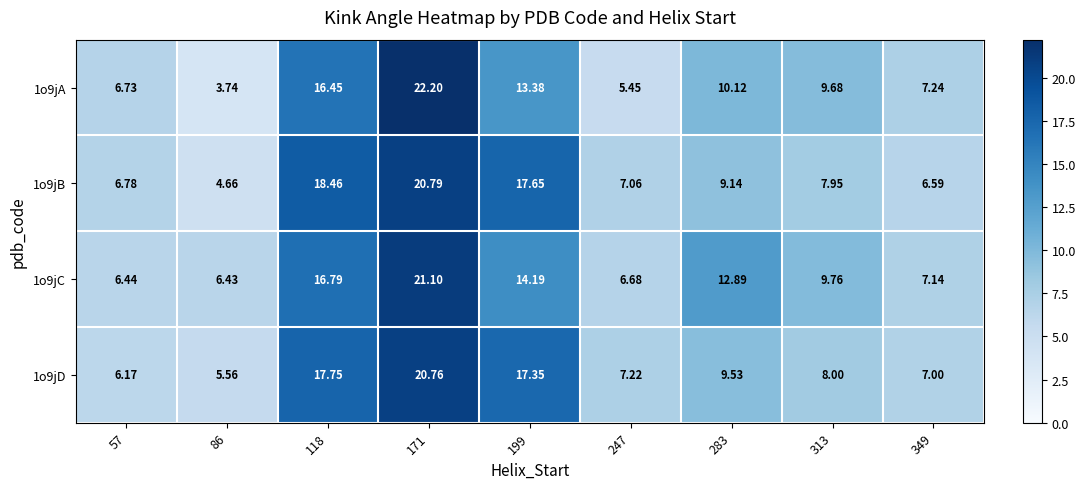

Is the value of 1o9jC at 171 greater than the value of 1o9jD at 247?

Yes